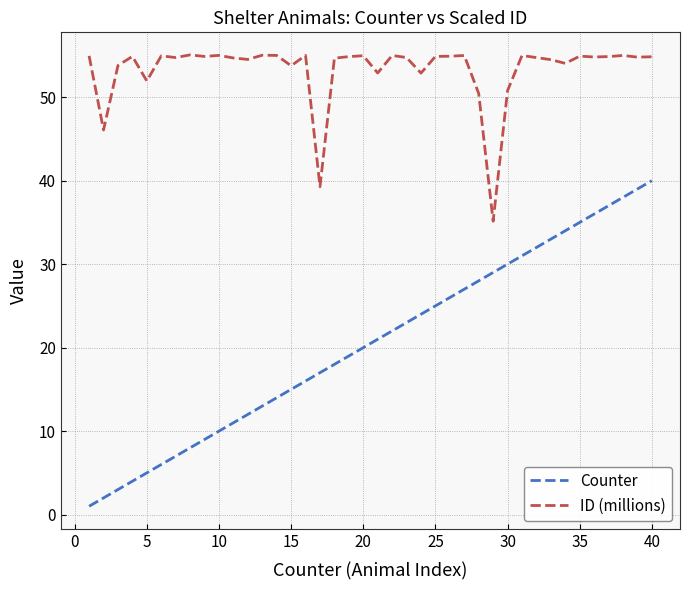

Which series has the largest total across all categories?

ID (millions)